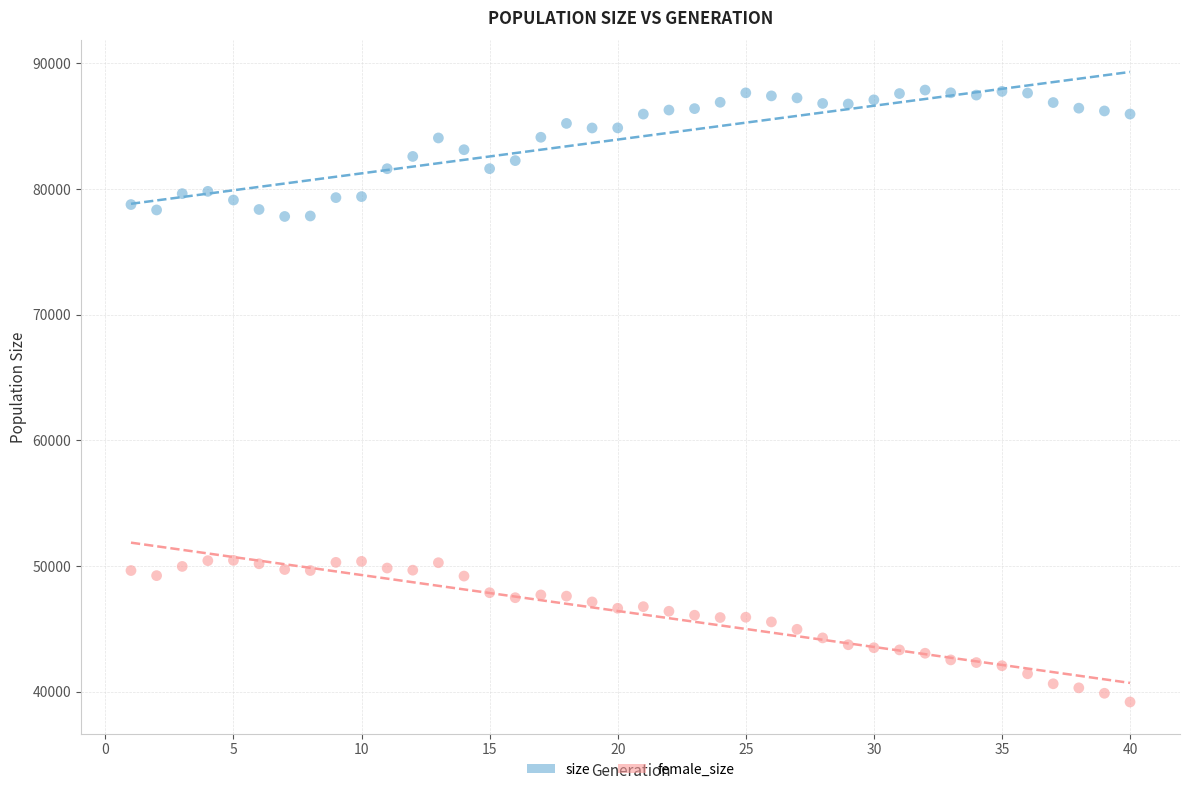

Which series has the largest Y range (max minus min)?

female_size